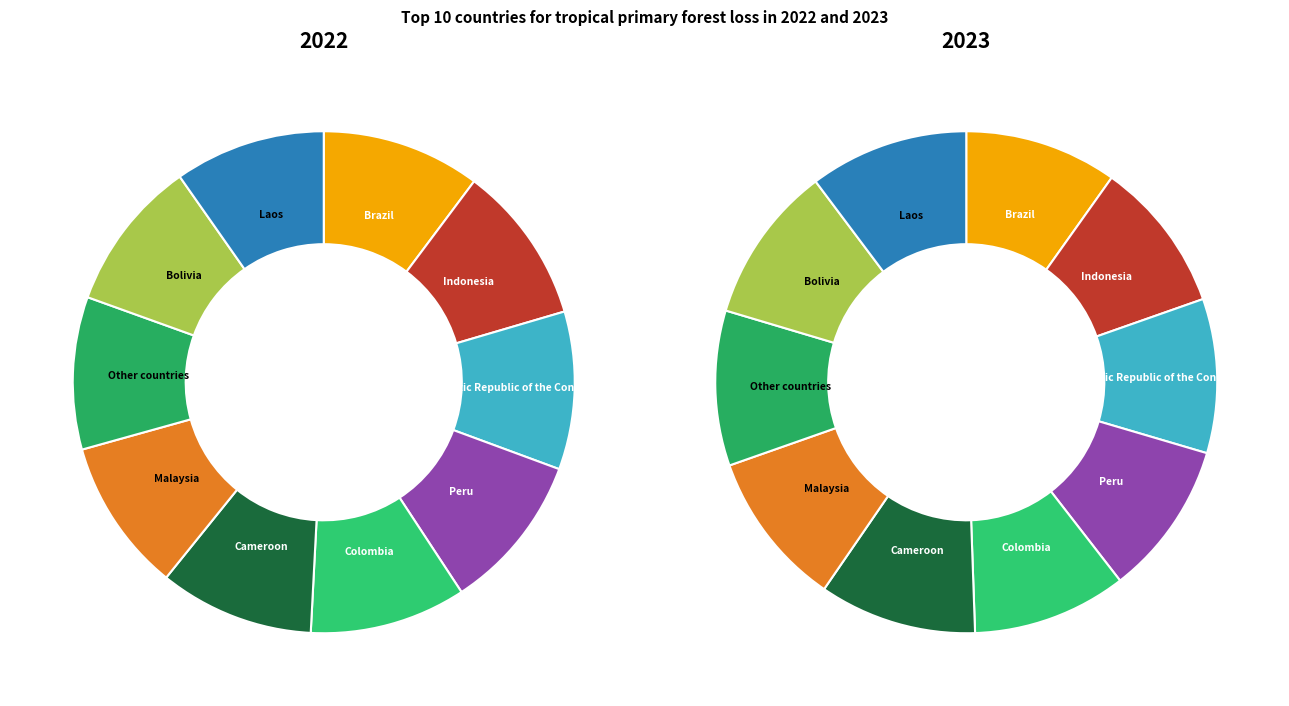

To the nearest percent, what is the average slice percentage?

10%